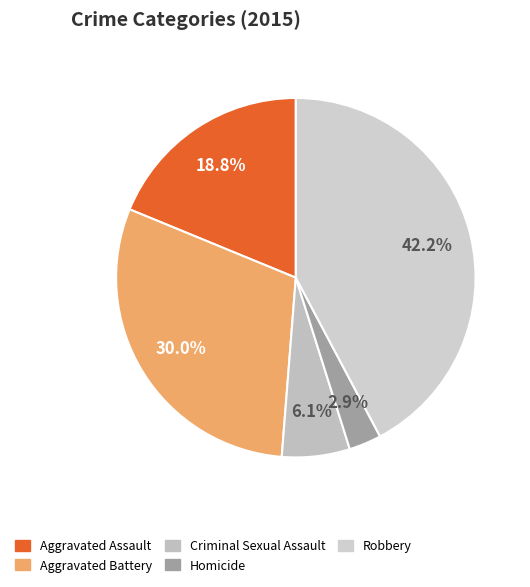

To the nearest percent, what percentage of the pie is Criminal Sexual Assault?

6%